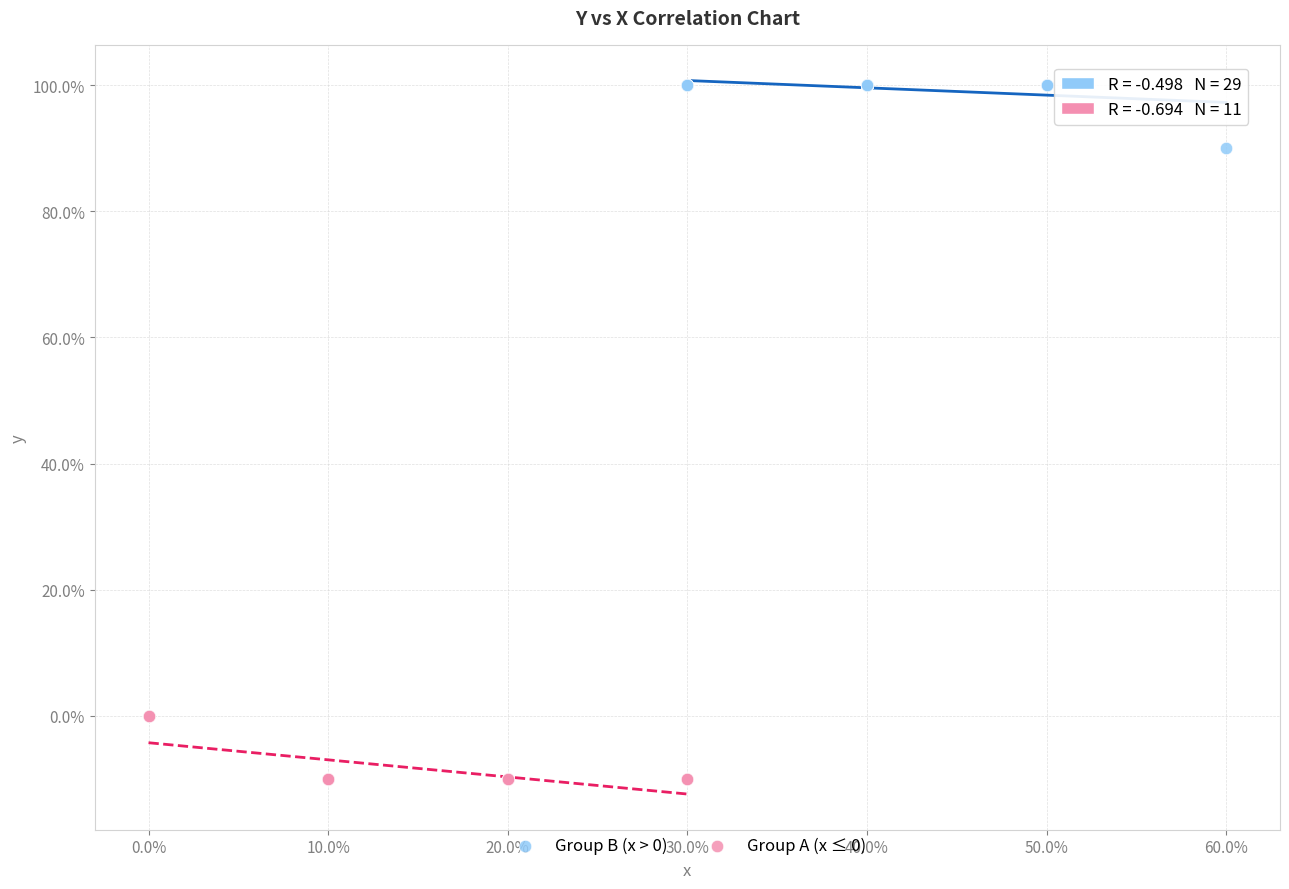

Which series reaches the minimum Y coordinate?

Group A (x ≤ 0)